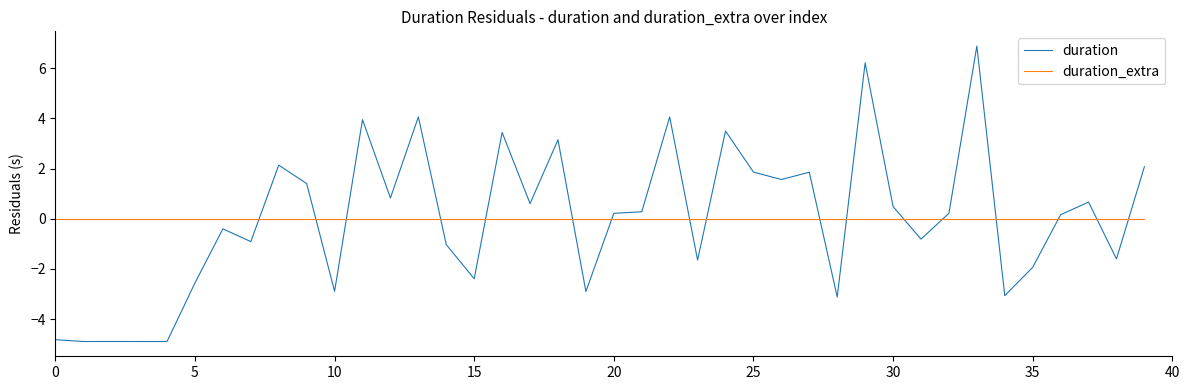

Which series has the widest spread of values?

duration